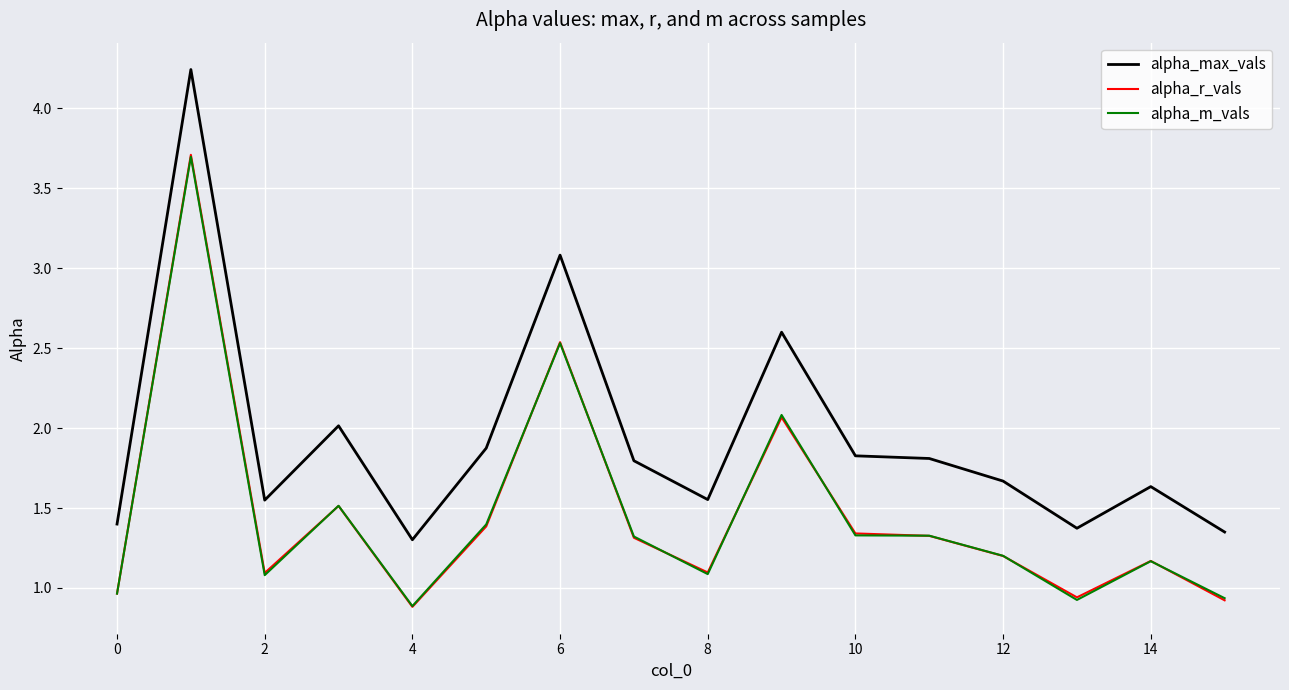

What are all the series names shown in the legend?

alpha_max_vals, alpha_r_vals, alpha_m_vals